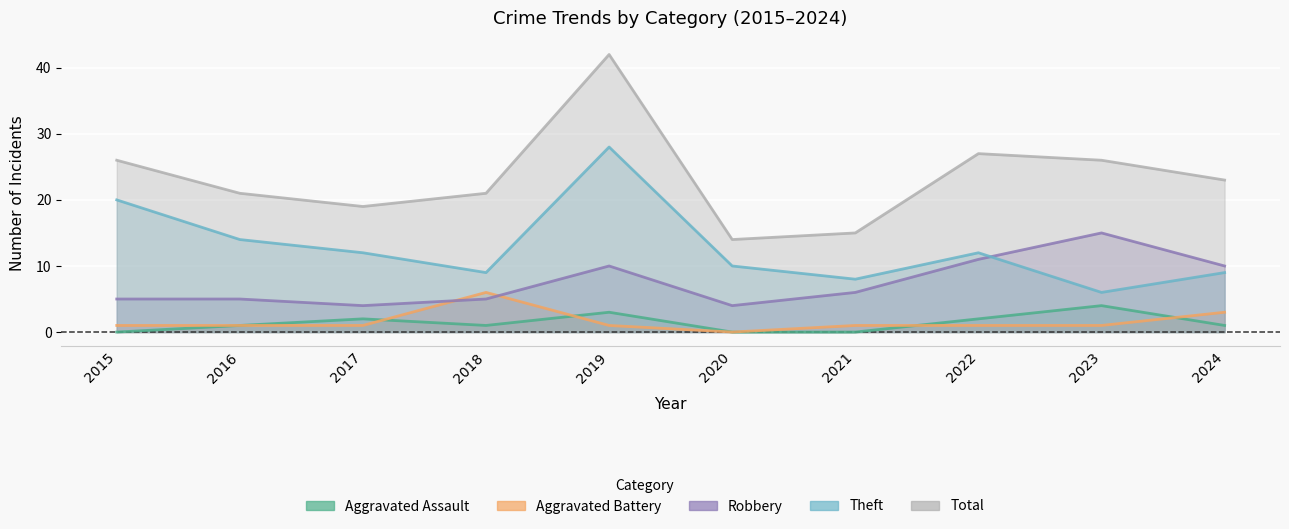

True or false: Aggravated Assault and Theft intersect in this chart.

False